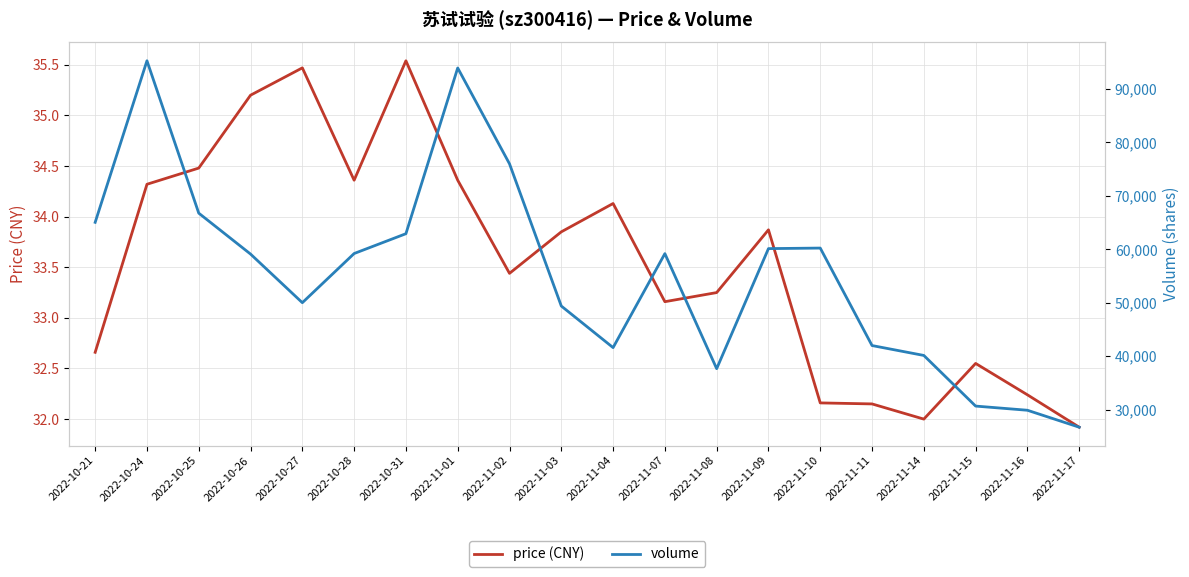

What is the difference between the second highest and minimum values in the price (CNY) series?

3.5